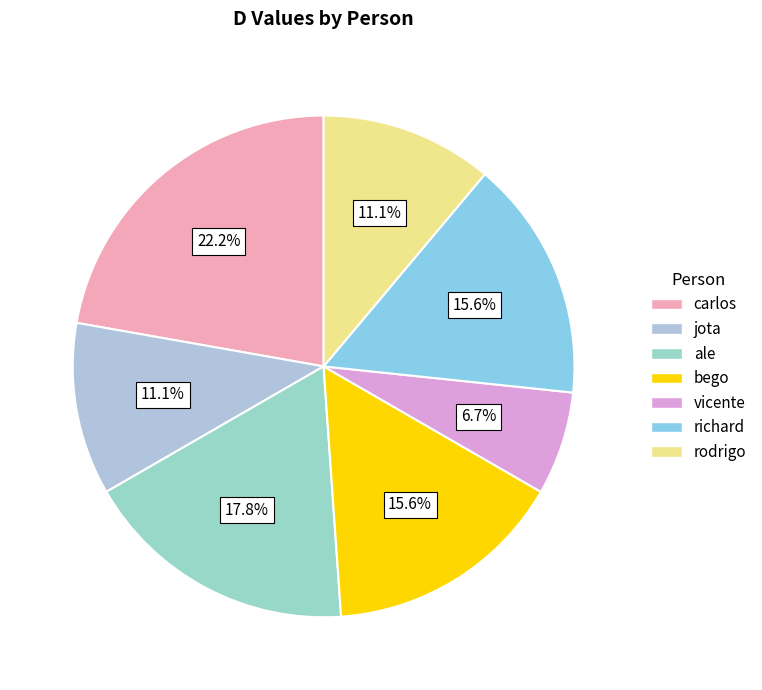

What is the smallest slice in the pie chart?

vicente